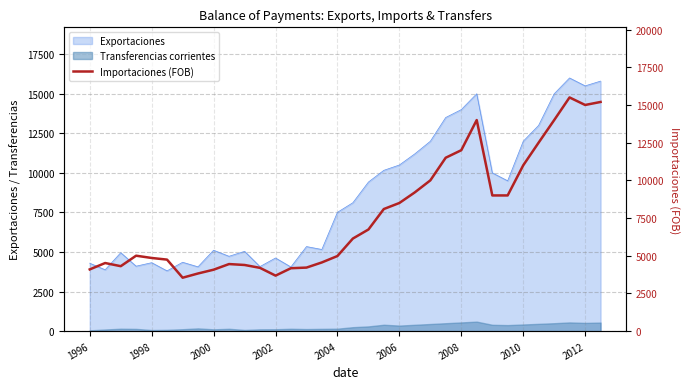

Between 2002 and 2004, which is larger?

2004